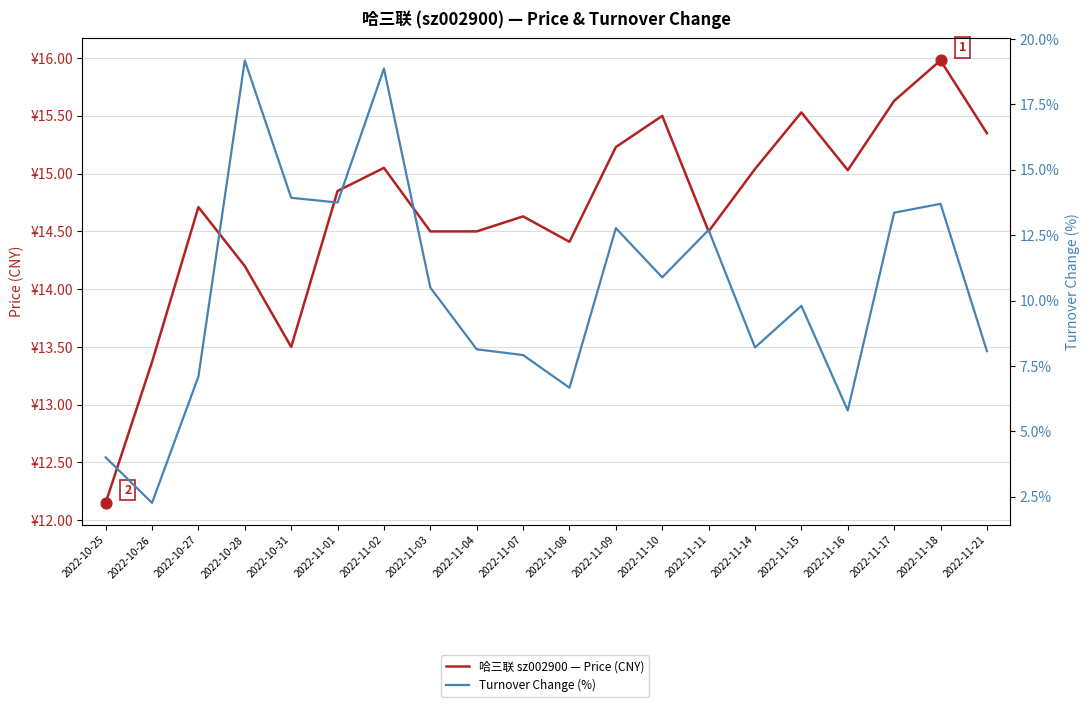

At which category is the sum across all series the highest?

2022-11-02